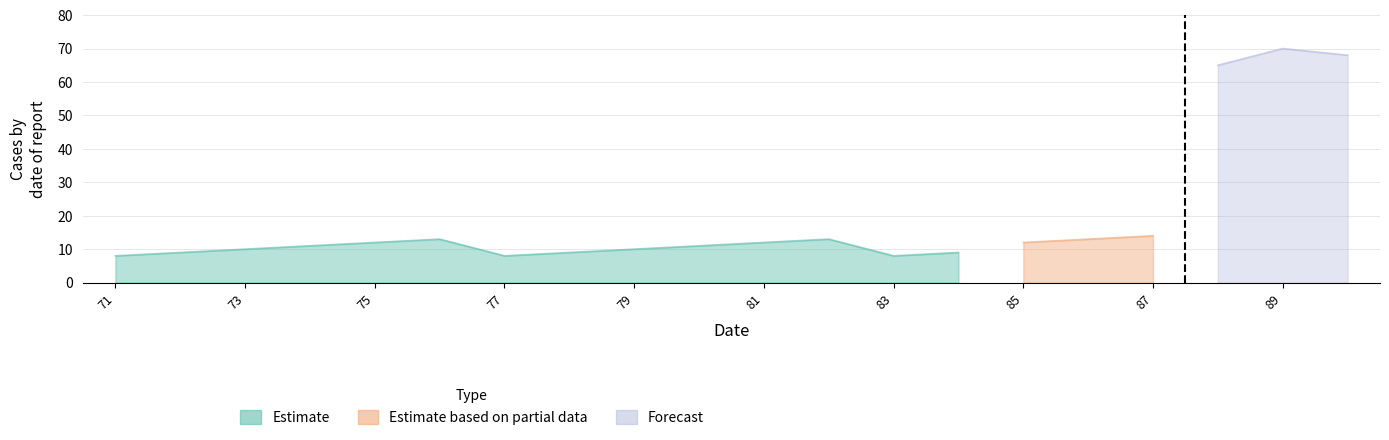

What is the difference between the maximum and minimum values in the Estimate series?

5